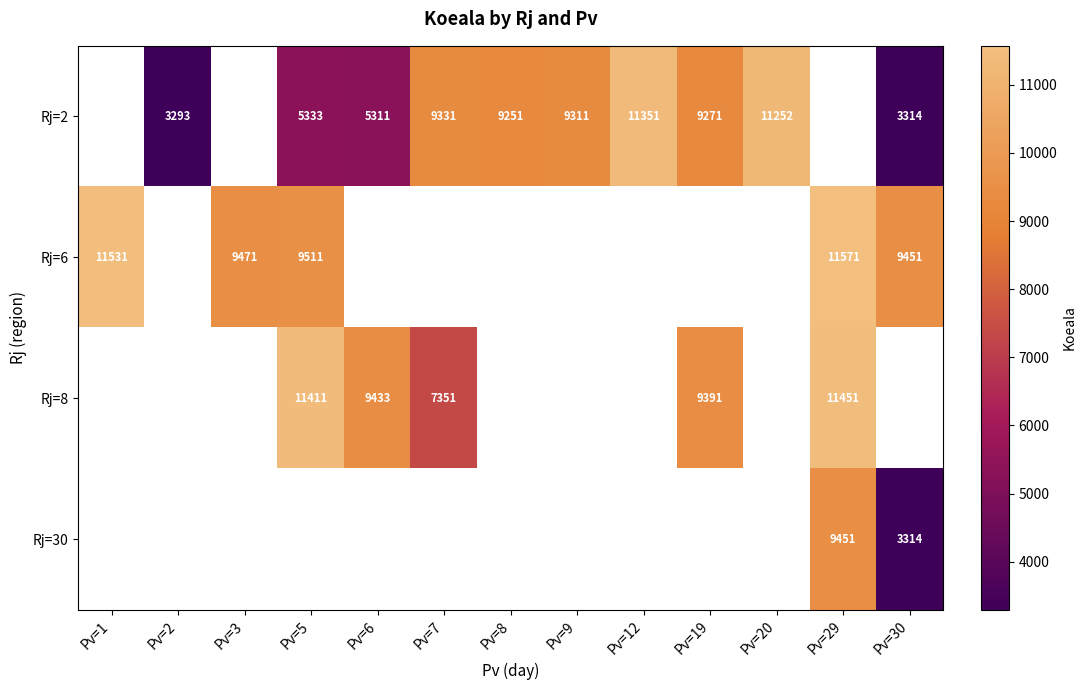

What is the difference between the Rj=2 values at Pv=8 and Pv=6?

3940